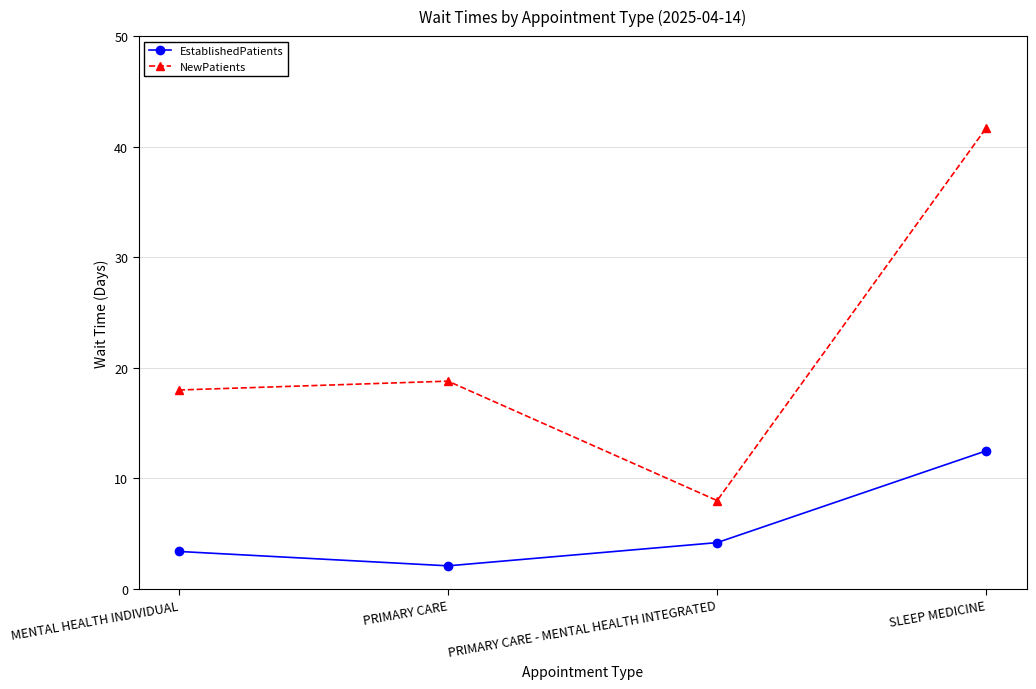

What is the difference between the maximum and minimum values in the NewPatients series?

33.7